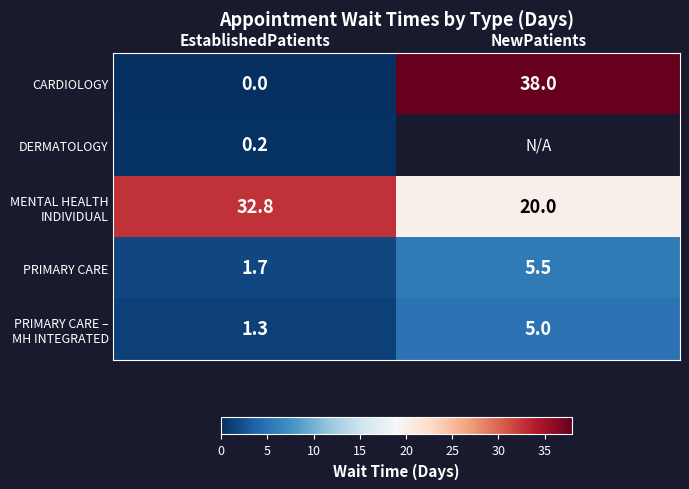

Where does the PRIMARY CARE series first go above 5?

NewPatients